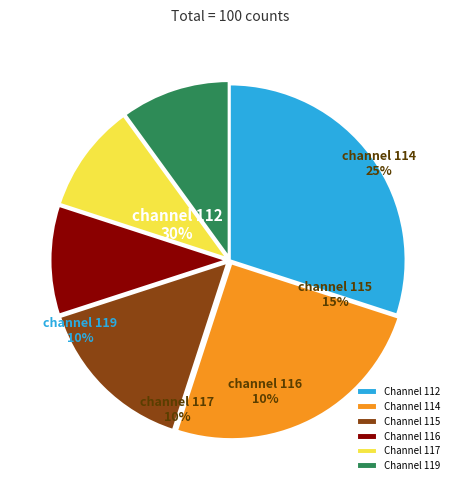

To the nearest percent, what is the difference between the largest and smallest slice percentages?

20%